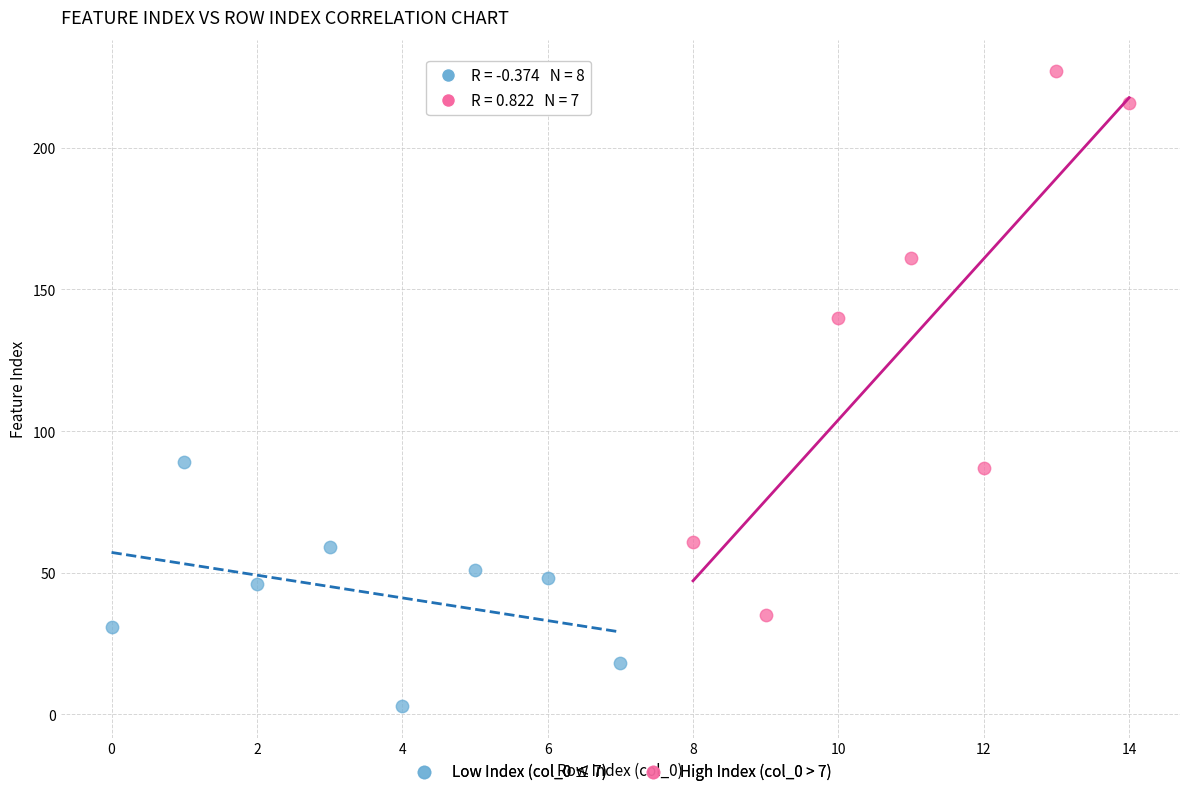

Which series reaches the maximum Y coordinate?

High Index (col_0 > 7)